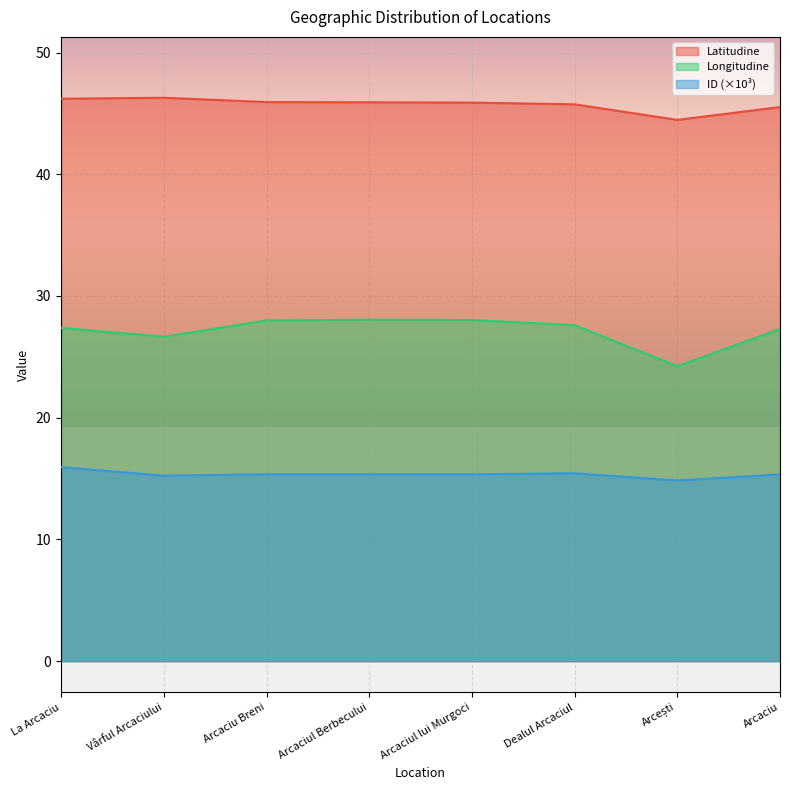

At which label does Latitudine first exceed 45?

La Arcaciu